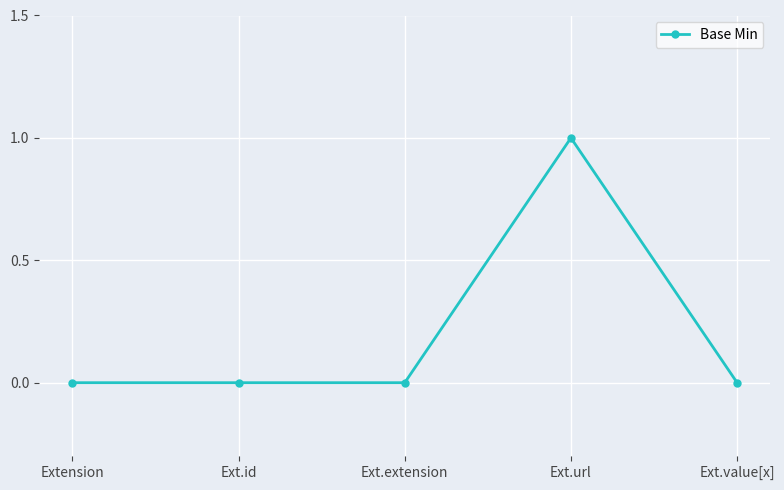

How many lines are shown in the chart?

1